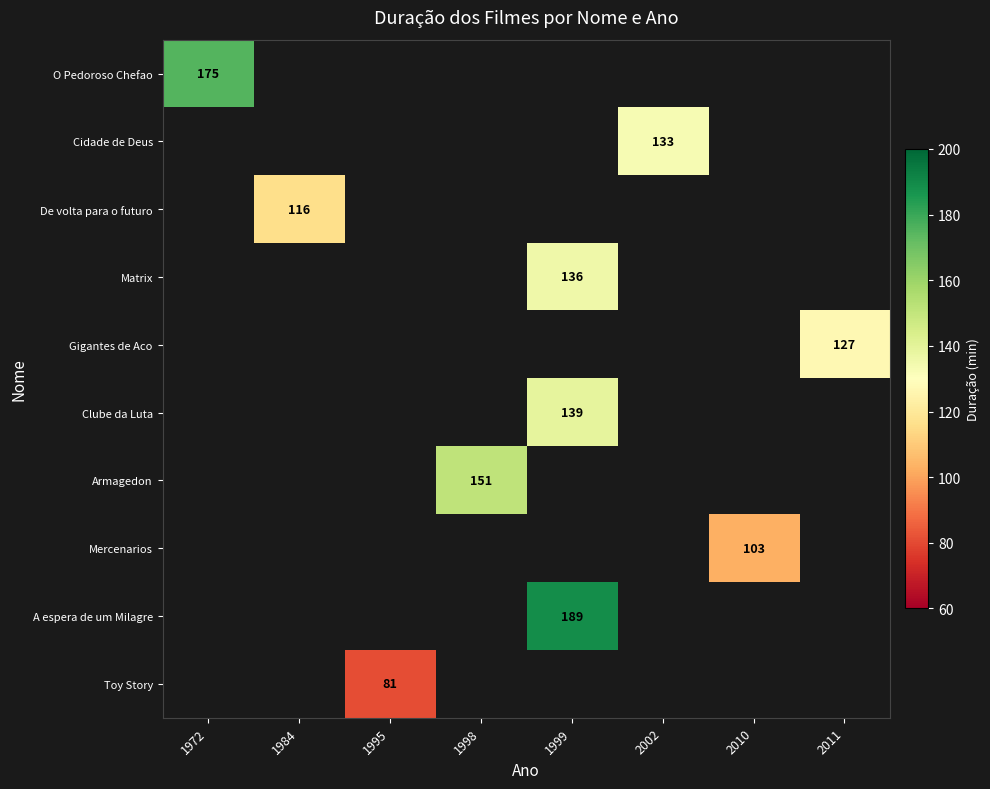

The Clube da Luta series shows 139 at 1999. True or false?

True